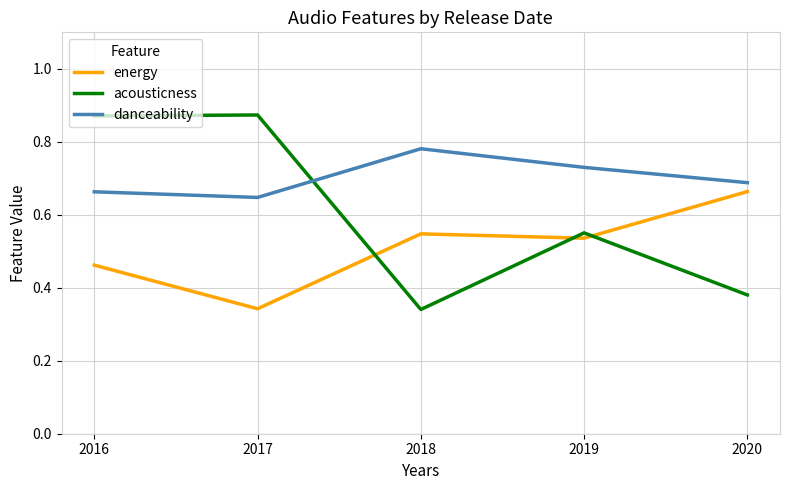

Where is the first local maximum for energy?

2018